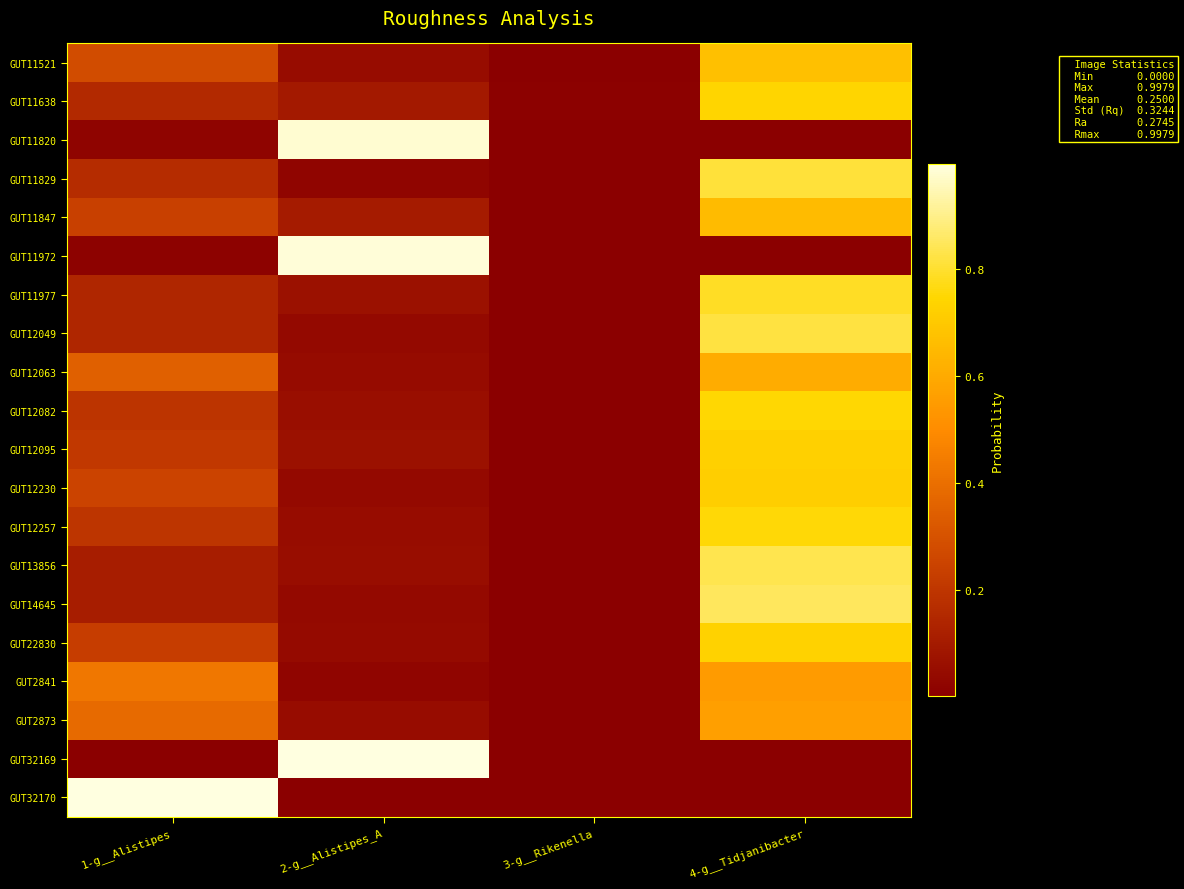

Reading left to right, what are all the values shown in this chart?

GUT11521: 1-g__Alistipes=0.3	2-g__Alistipes_A=0.0	3-g__Rikenella=0.0	4-g__Tidjanibacter=0.7
GUT11638: 1-g__Alistipes=0.2	2-g__Alistipes_A=0.1	3-g__Rikenella=0.0	4-g__Tidjanibacter=0.7
GUT11820: 1-g__Alistipes=0.0	2-g__Alistipes_A=1.0	3-g__Rikenella=0.0	4-g__Tidjanibacter=0.0
GUT11829: 1-g__Alistipes=0.2	2-g__Alistipes_A=0.0	3-g__Rikenella=0.0	4-g__Tidjanibacter=0.8
GUT11847: 1-g__Alistipes=0.2	2-g__Alistipes_A=0.1	3-g__Rikenella=0.0	4-g__Tidjanibacter=0.7
GUT11972: 1-g__Alistipes=0.0	2-g__Alistipes_A=1.0	3-g__Rikenella=0.0	4-g__Tidjanibacter=0.0
GUT11977: 1-g__Alistipes=0.1	2-g__Alistipes_A=0.1	3-g__Rikenella=0.0	4-g__Tidjanibacter=0.8
GUT12049: 1-g__Alistipes=0.1	2-g__Alistipes_A=0.0	3-g__Rikenella=0.0	4-g__Tidjanibacter=0.8
GUT12063: 1-g__Alistipes=0.3	2-g__Alistipes_A=0.0	3-g__Rikenella=0.0	4-g__Tidjanibacter=0.6
GUT12082: 1-g__Alistipes=0.2	2-g__Alistipes_A=0.1	3-g__Rikenella=0.0	4-g__Tidjanibacter=0.7
GUT12095: 1-g__Alistipes=0.2	2-g__Alistipes_A=0.1	3-g__Rikenella=0.0	4-g__Tidjanibacter=0.7
GUT12230: 1-g__Alistipes=0.2	2-g__Alistipes_A=0.0	3-g__Rikenella=0.0	4-g__Tidjanibacter=0.7
GUT12257: 1-g__Alistipes=0.2	2-g__Alistipes_A=0.0	3-g__Rikenella=0.0	4-g__Tidjanibacter=0.8
GUT13856: 1-g__Alistipes=0.1	2-g__Alistipes_A=0.1	3-g__Rikenella=0.0	4-g__Tidjanibacter=0.8
GUT14645: 1-g__Alistipes=0.1	2-g__Alistipes_A=0.0	3-g__Rikenella=0.0	4-g__Tidjanibacter=0.9
GUT22830: 1-g__Alistipes=0.2	2-g__Alistipes_A=0.0	3-g__Rikenella=0.0	4-g__Tidjanibacter=0.7
GUT2841: 1-g__Alistipes=0.4	2-g__Alistipes_A=0.0	3-g__Rikenella=0.0	4-g__Tidjanibacter=0.6
GUT2873: 1-g__Alistipes=0.4	2-g__Alistipes_A=0.1	3-g__Rikenella=0.0	4-g__Tidjanibacter=0.6
GUT32169: 1-g__Alistipes=0.0	2-g__Alistipes_A=1.0	3-g__Rikenella=0.0	4-g__Tidjanibacter=0.0
GUT32170: 1-g__Alistipes=1.0	2-g__Alistipes_A=0.0	3-g__Rikenella=0.0	4-g__Tidjanibacter=0.0